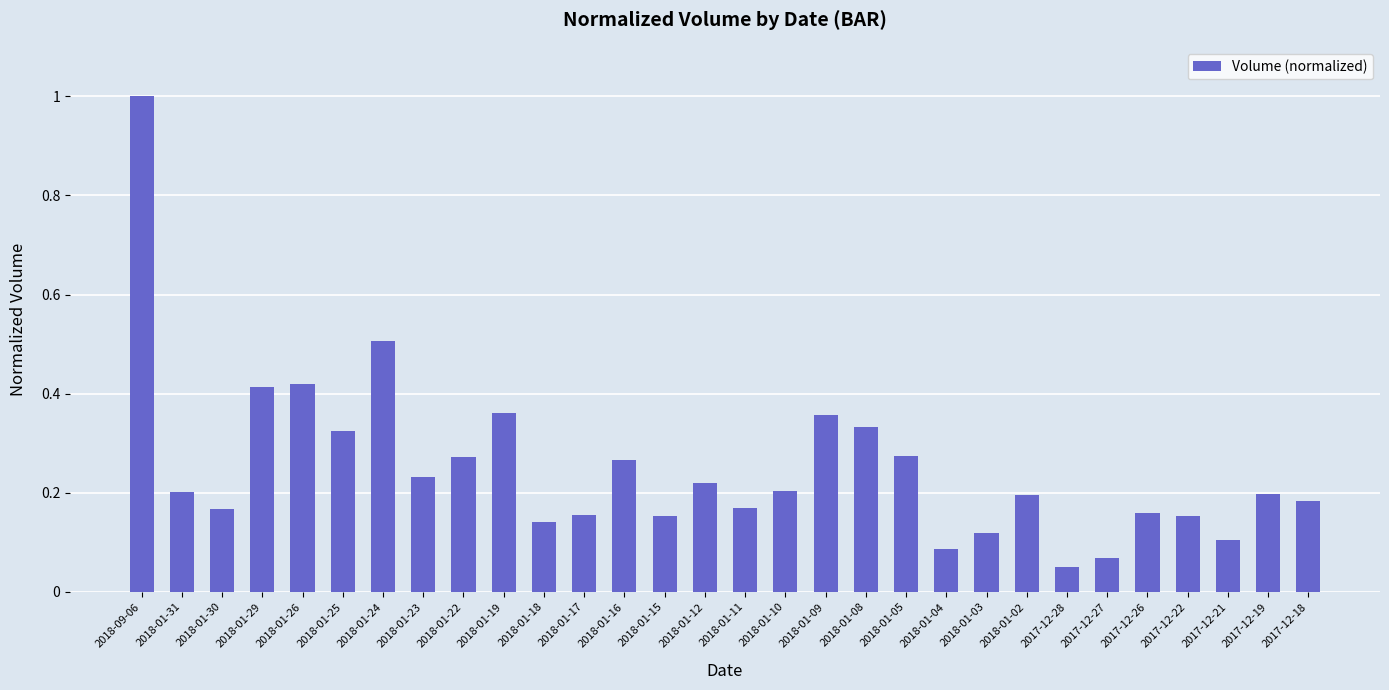

True or false: the data shows 0.2 at 2018-01-29.

False